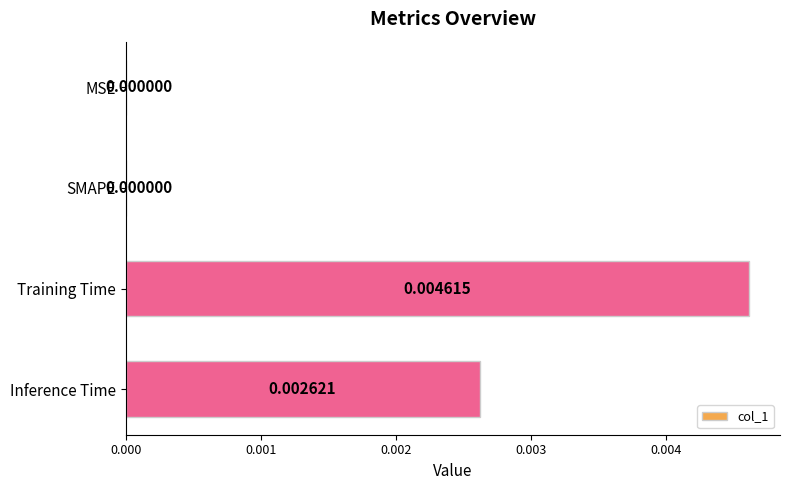

Which label corresponds to the largest value in the chart?

Training Time